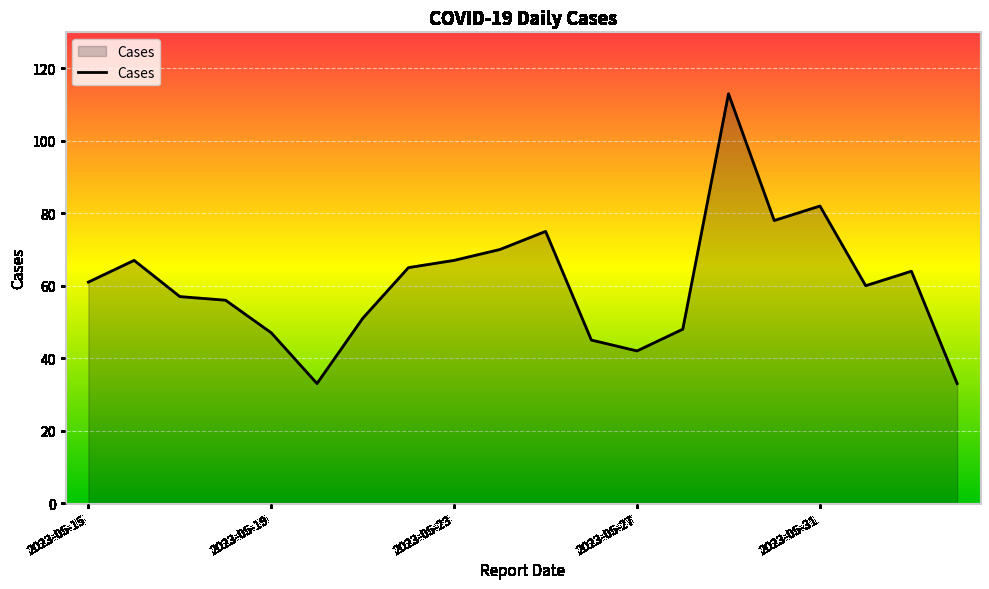

What is the greatest value displayed?

113